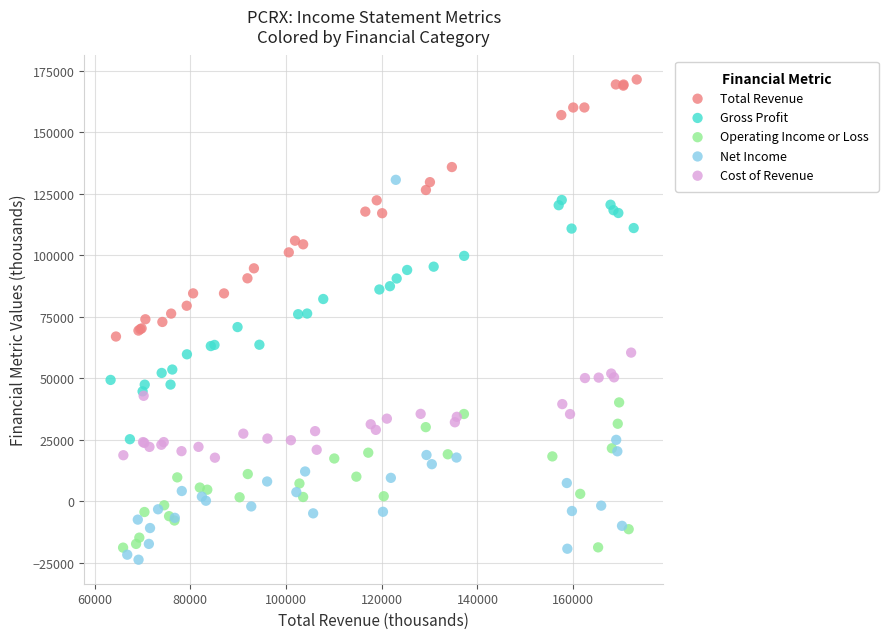

Which series reaches the maximum Y coordinate?

Total Revenue